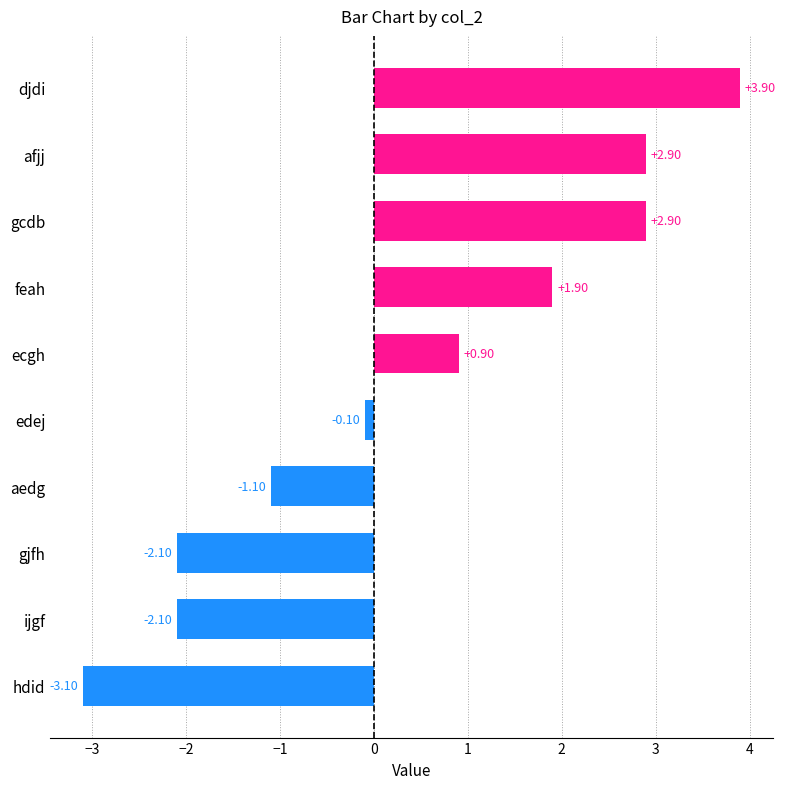

What is the sum of all values?

4.0